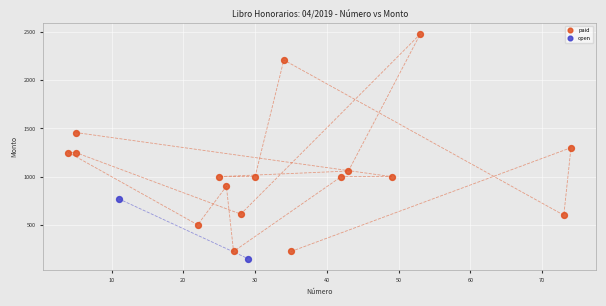

What are all the series names shown in the legend?

paid, open